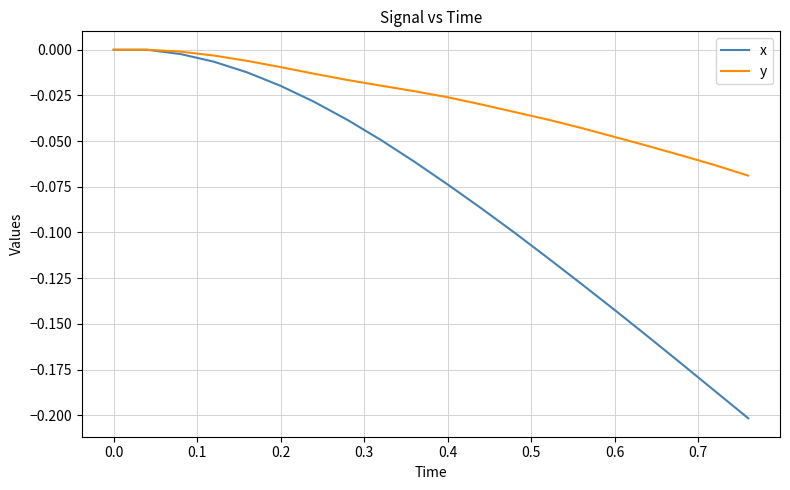

Which series has the widest spread of values?

x